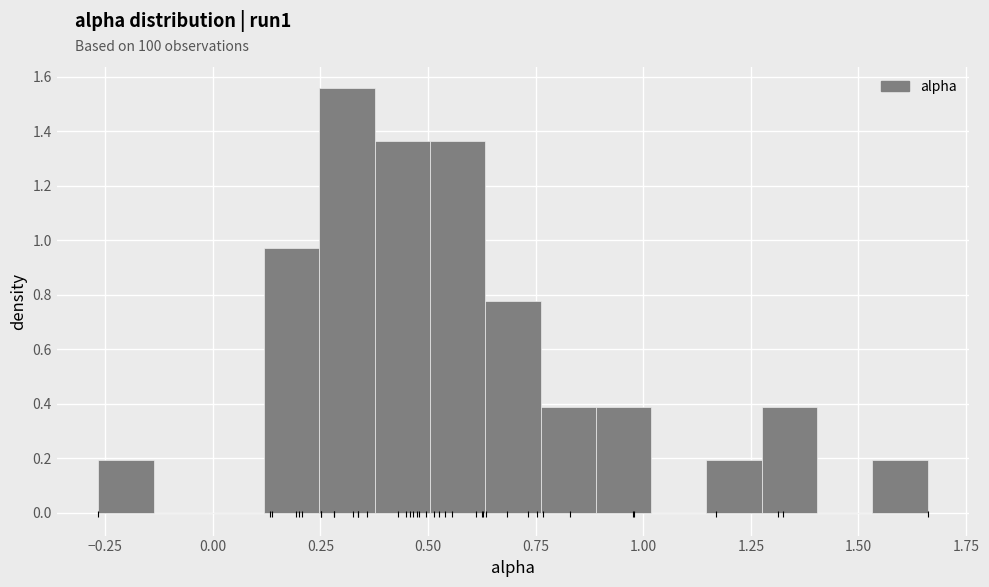

Around what value on the x-axis is the tallest bar? Give the approximate position of its centre, as read against the axis.

0.30